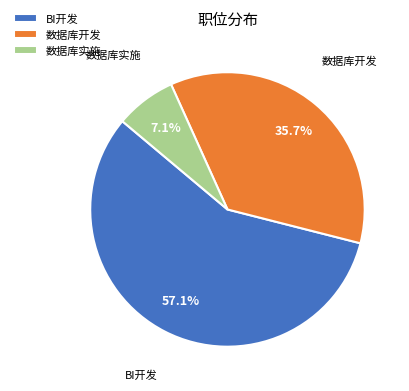

Rank the categories by value from highest to lowest.

BI开发, 数据库开发, 数据库实施